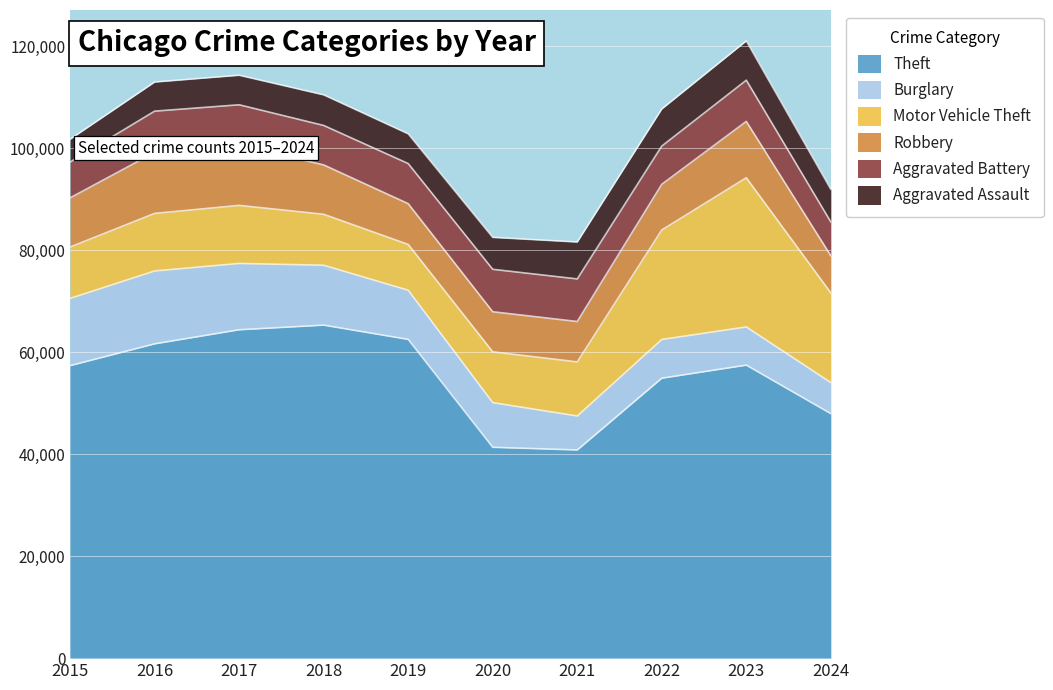

Which series has the largest range (max minus min)?

Theft